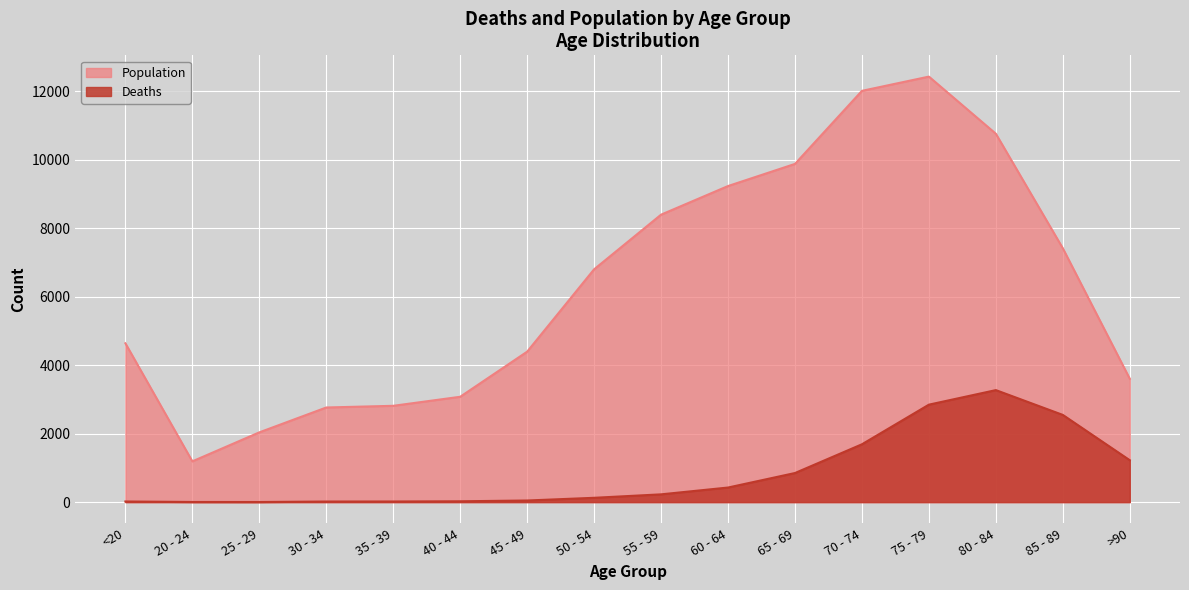

How many lines are shown in the chart?

2